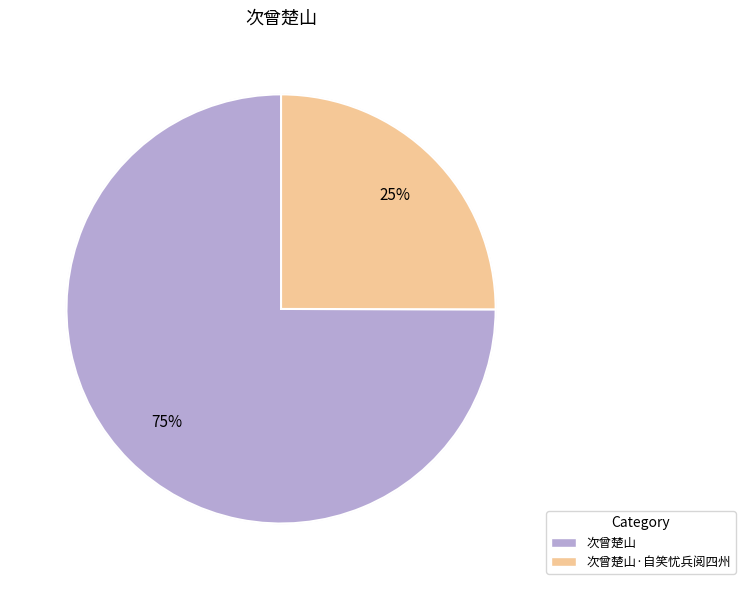

What is the ratio of the value at 次曾楚山 to the value at 次曾楚山·自笑忧兵阅四州?

3.0